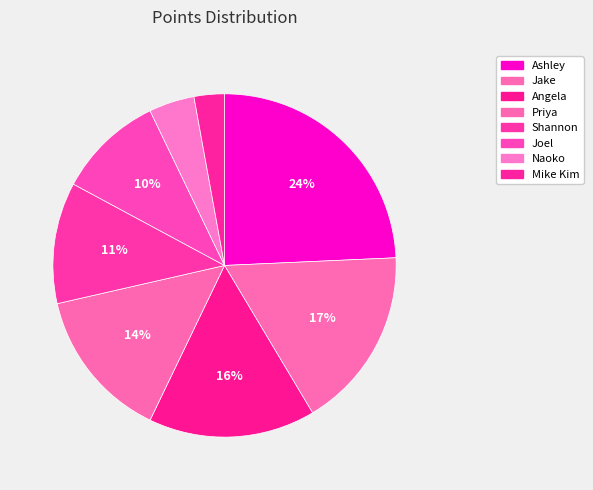

Combined, do Naoko and Joel account for over 50%?

No